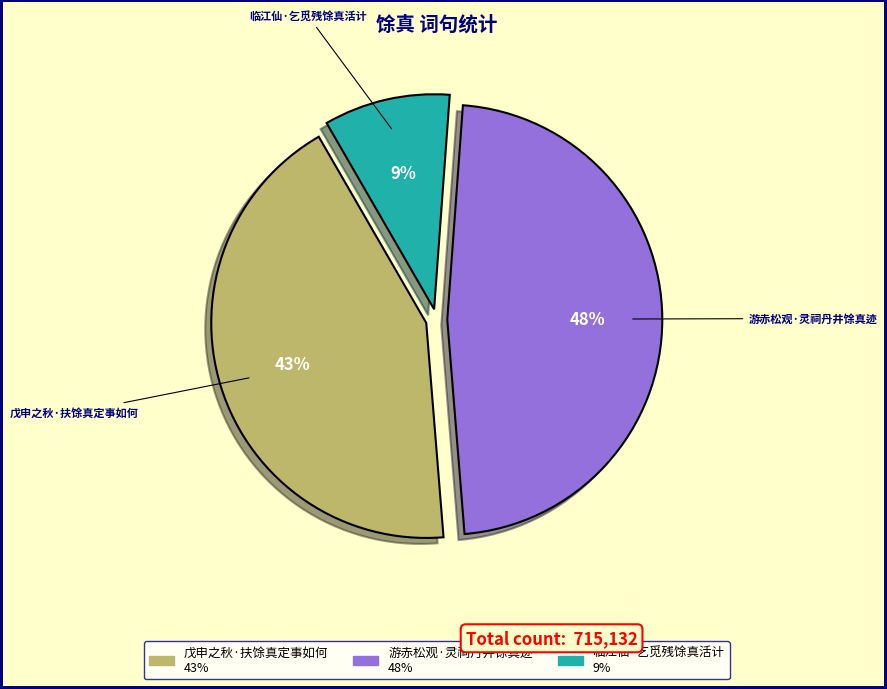

Is there a majority slice in this chart?

No